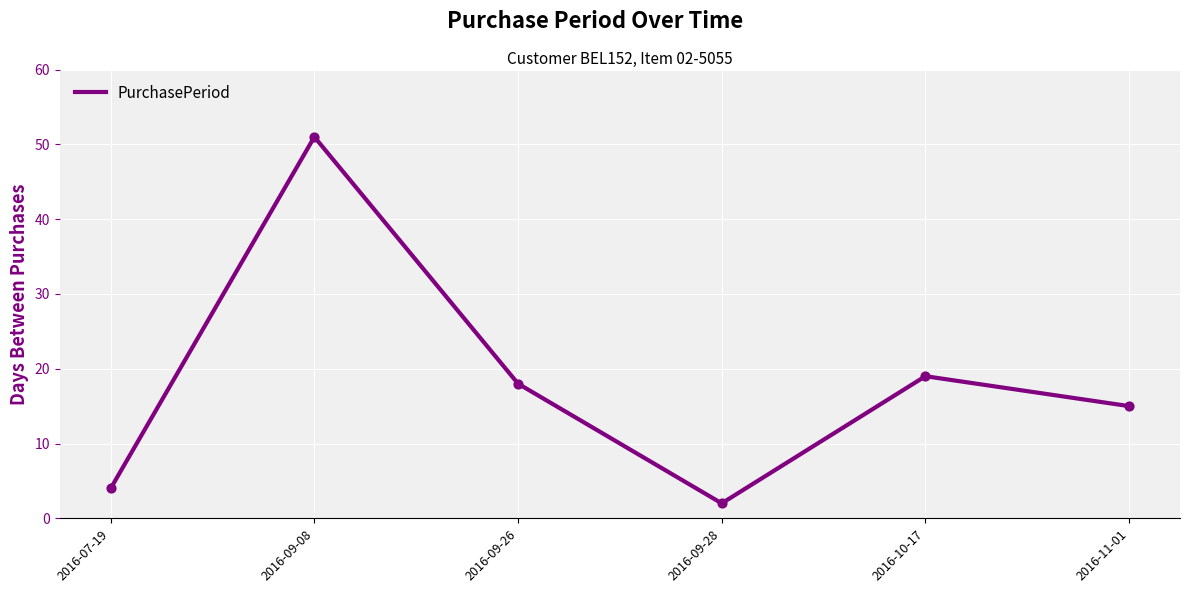

Between 2016-07-19 and 2016-11-01, which is larger?

2016-11-01